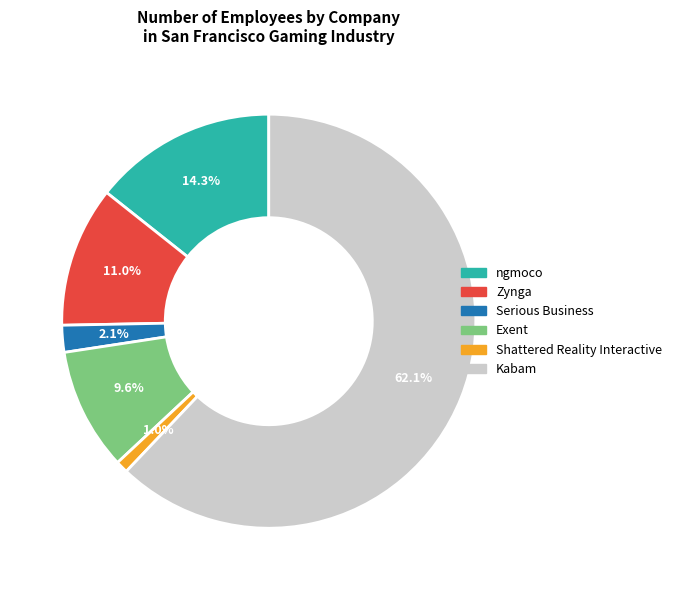

To the nearest percent, what percentage of the pie is Zynga?

11%